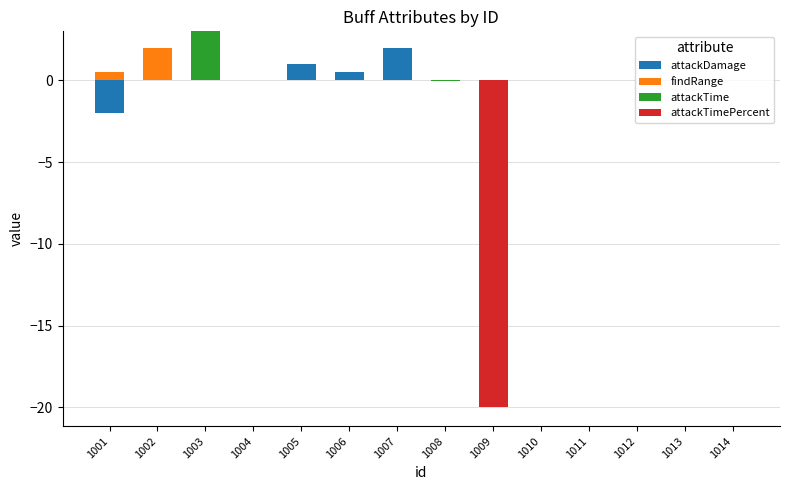

The attackDamage series shows -1.3 at 1011. True or false?

False